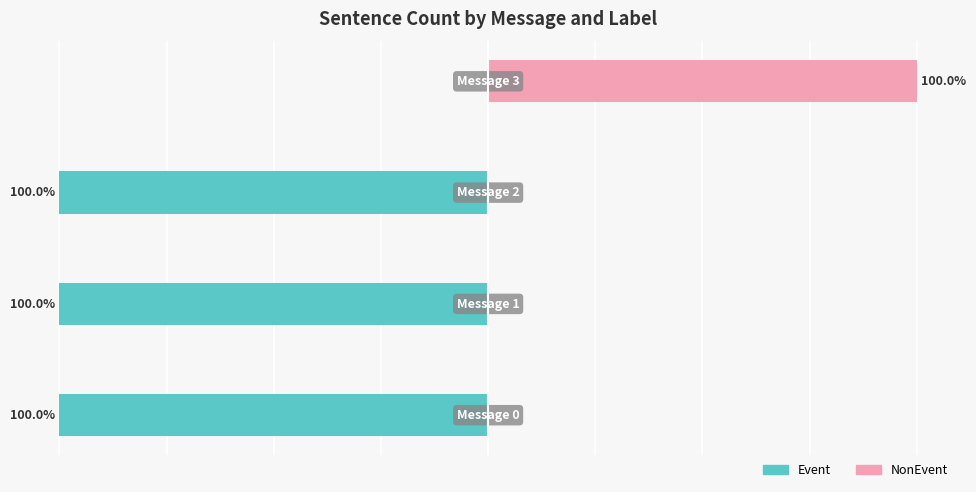

Reading right to left, transcribe all the data shown in this chart.

Event: 3=0	2=-100	1=-100	0=-100
NonEvent: 3=100	2=0	1=0	0=0